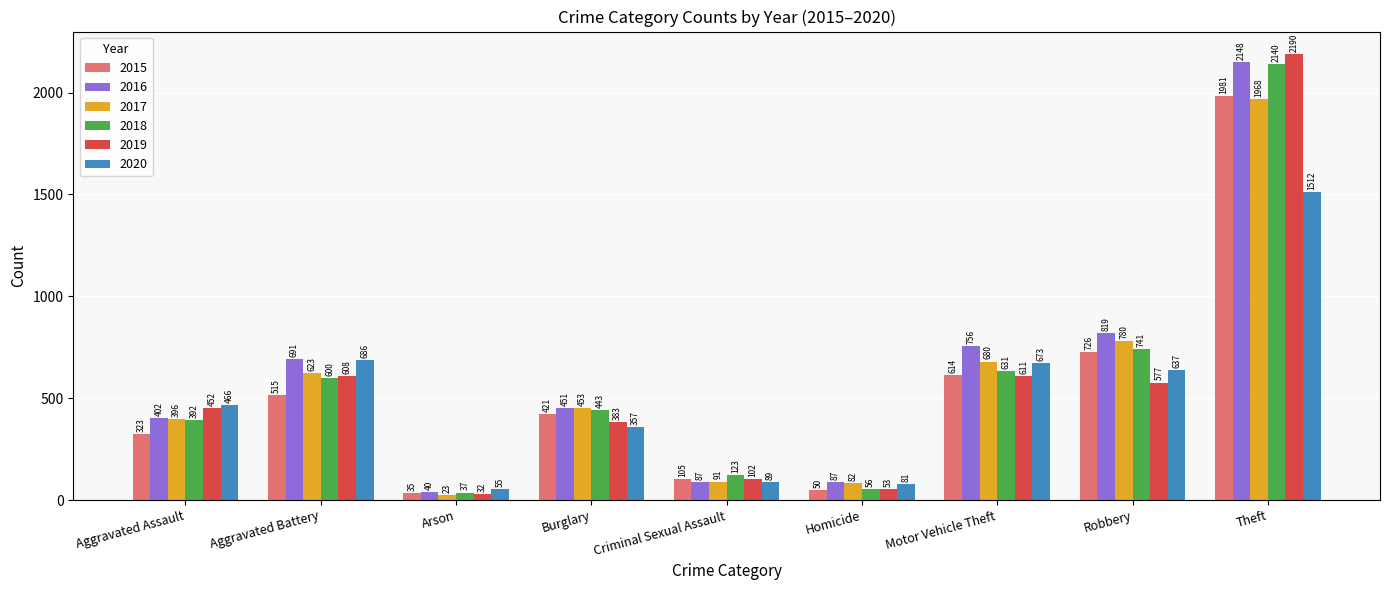

Reading right to left, what are all the values shown in this chart?

2015: Theft=1981	Robbery=726	Motor Vehicle Theft=614	Homicide=50	Criminal Sexual Assault=105	Burglary=421	Arson=35	Aggravated Battery=515	Aggravated Assault=323
2016: Theft=2148	Robbery=819	Motor Vehicle Theft=756	Homicide=87	Criminal Sexual Assault=87	Burglary=451	Arson=40	Aggravated Battery=691	Aggravated Assault=402
2017: Theft=1968	Robbery=780	Motor Vehicle Theft=680	Homicide=82	Criminal Sexual Assault=91	Burglary=453	Arson=23	Aggravated Battery=623	Aggravated Assault=396
2018: Theft=2140	Robbery=741	Motor Vehicle Theft=631	Homicide=56	Criminal Sexual Assault=123	Burglary=443	Arson=37	Aggravated Battery=600	Aggravated Assault=392
2019: Theft=2190	Robbery=577	Motor Vehicle Theft=611	Homicide=53	Criminal Sexual Assault=102	Burglary=383	Arson=32	Aggravated Battery=608	Aggravated Assault=452
2020: Theft=1512	Robbery=637	Motor Vehicle Theft=673	Homicide=81	Criminal Sexual Assault=89	Burglary=357	Arson=55	Aggravated Battery=686	Aggravated Assault=466